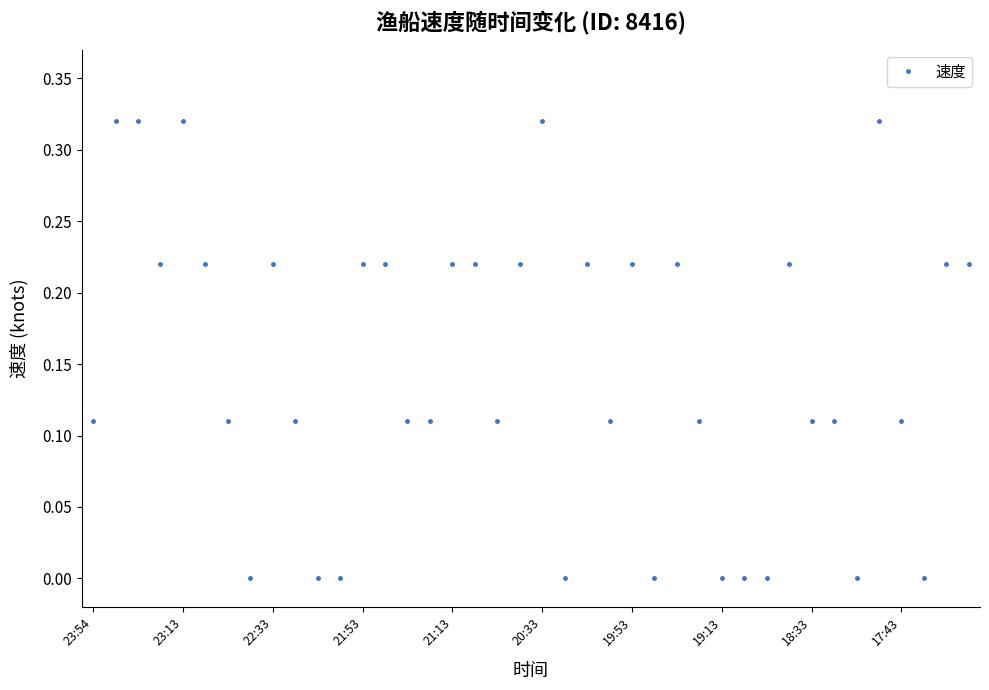

What is the sum of all values?

5.9